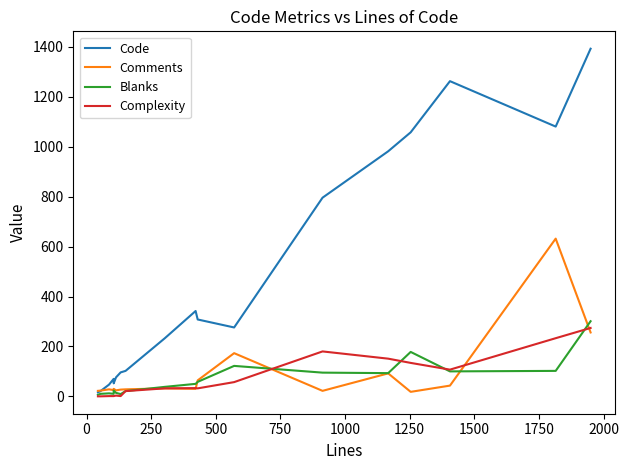

List the series in order of their peak value, highest first.

Code, Comments, Blanks, Complexity